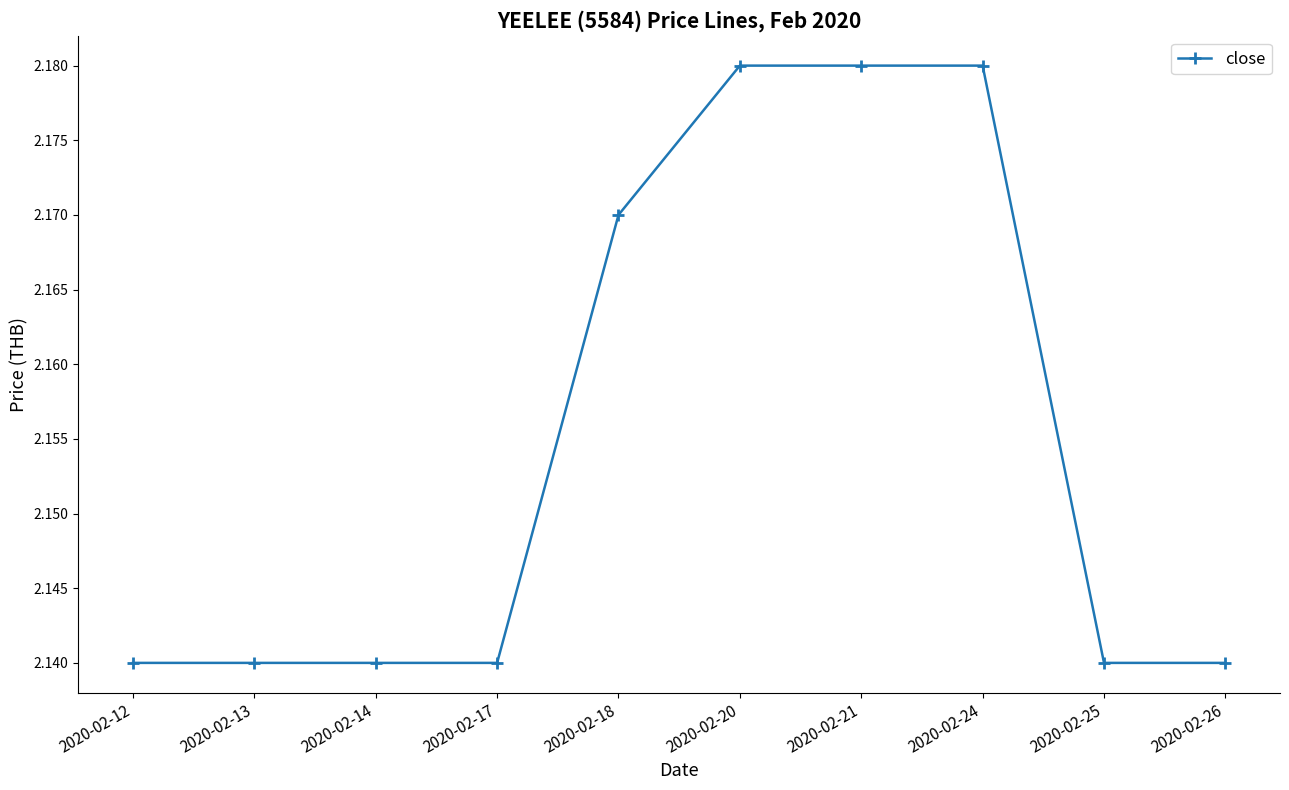

How many values are between 2 and 3?

10